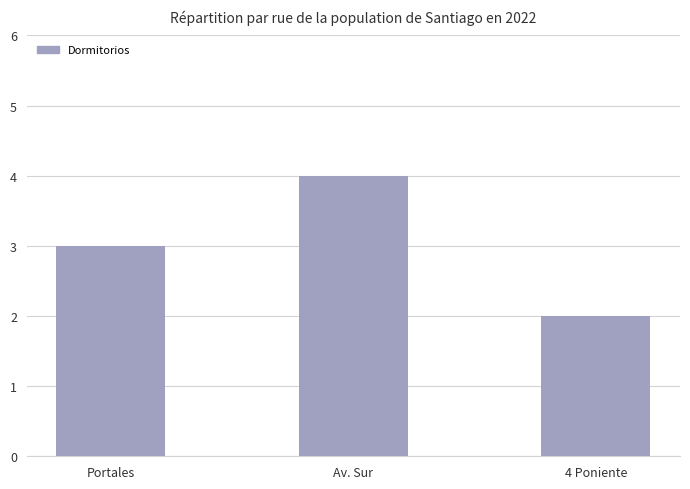

Between Av. Sur and 4 Poniente, which is larger?

Av. Sur